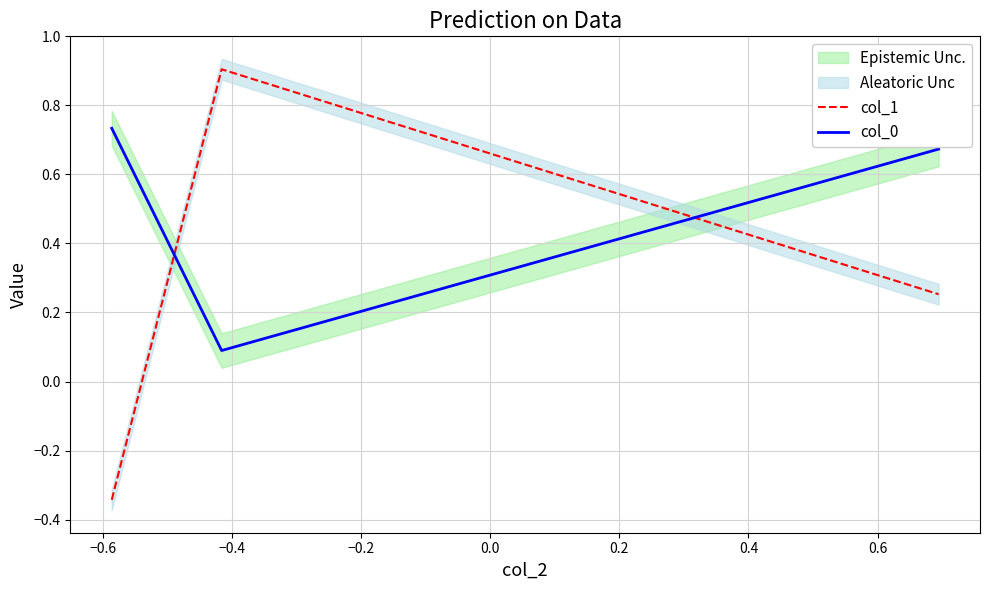

At how many categories does at least one series exceed 0?

3